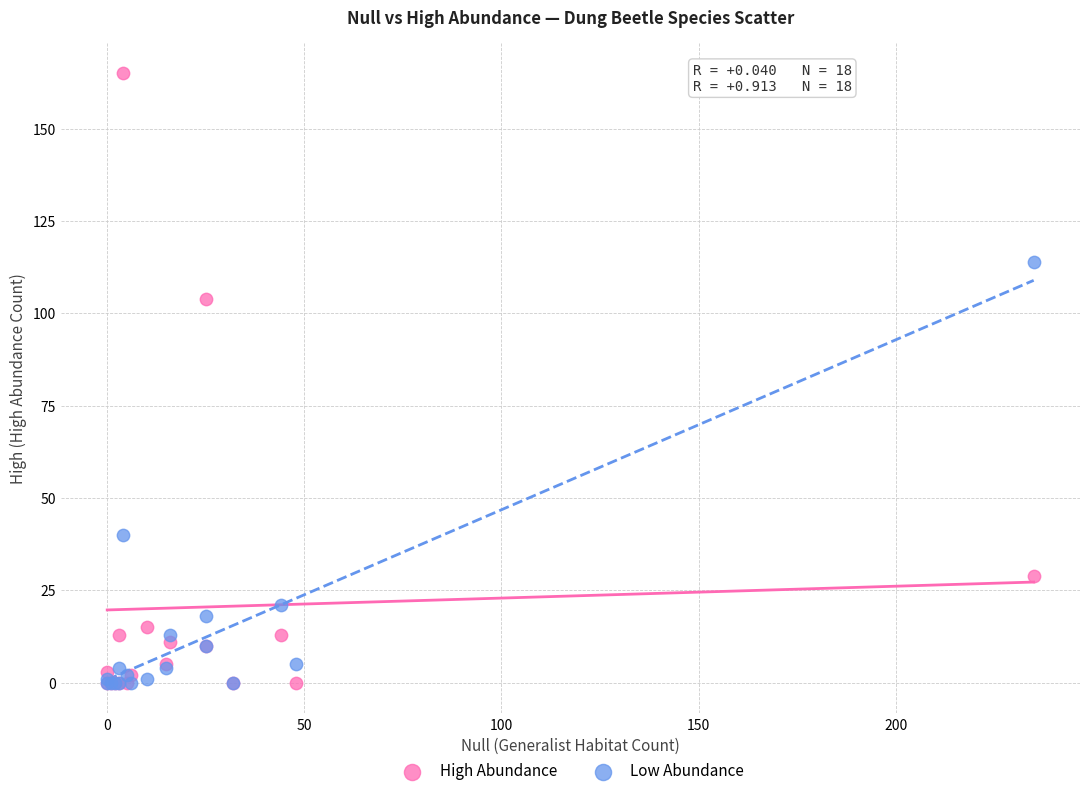

In the Low Abundance series, what Y value is closest to 57?

40